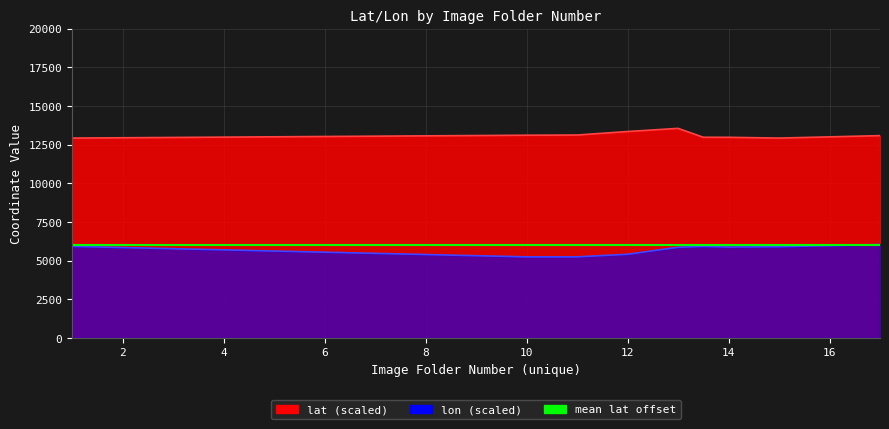

Where is lat nearest to the value 13243?

12